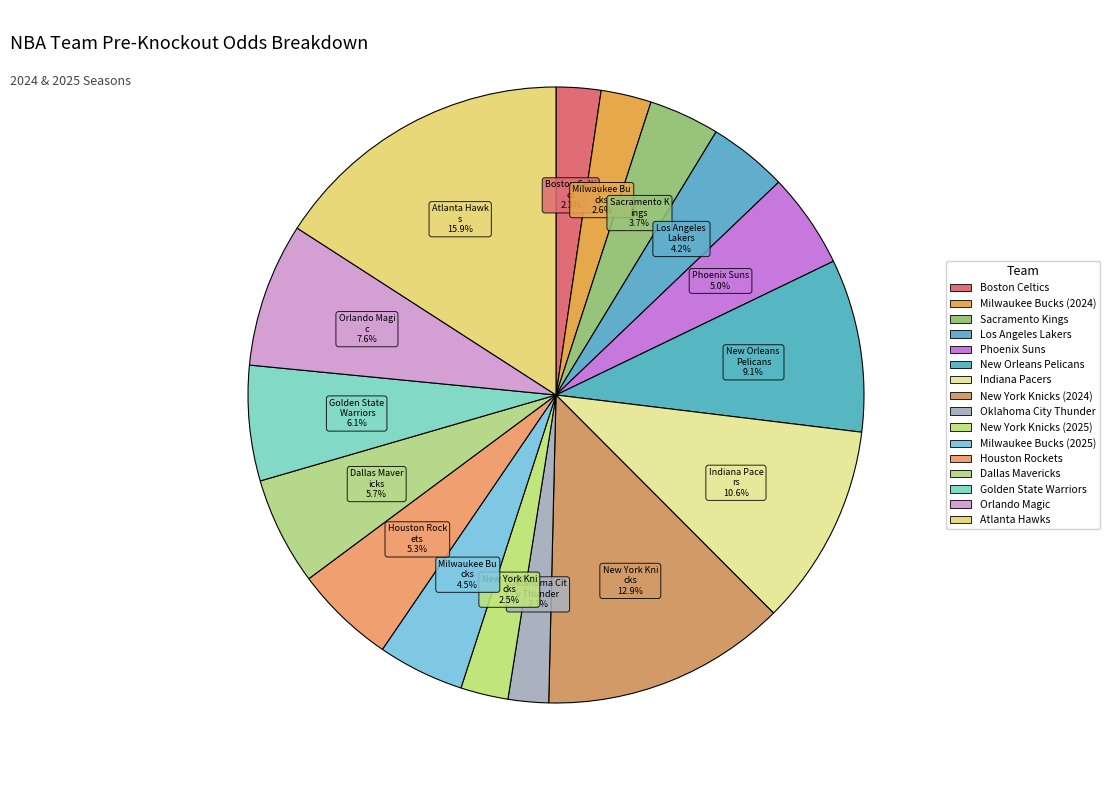

Which category has the biggest portion of the pie?

Atlanta Hawks